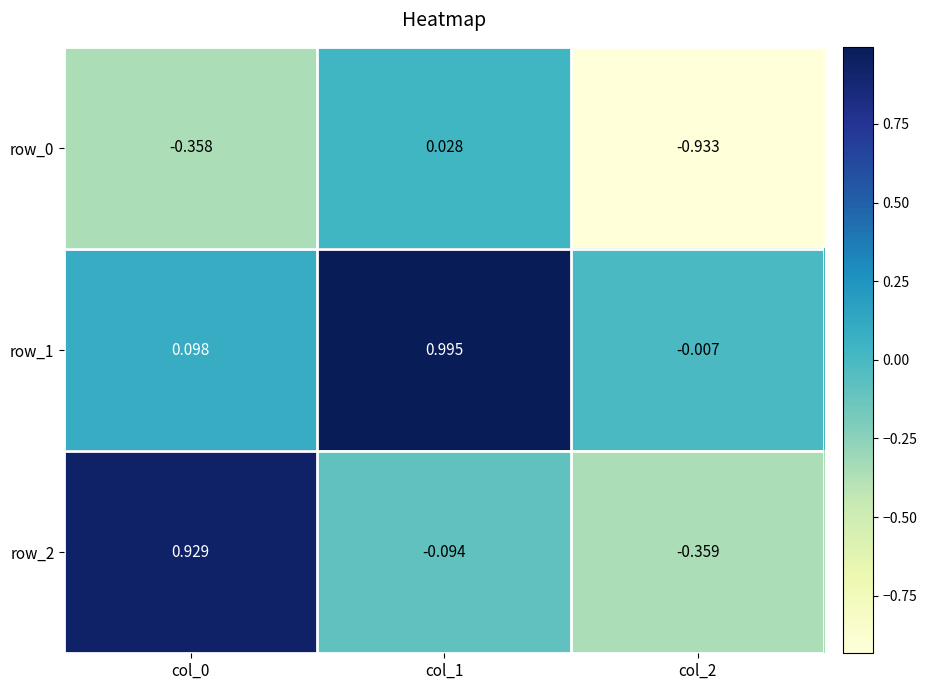

How many values in the row_2 series are below 0?

2